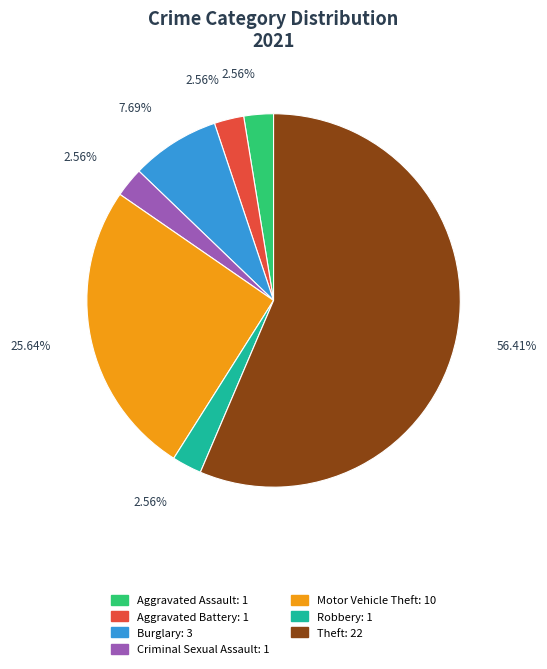

What percentage is the Criminal Sexual Assault slice, to the nearest percent?

3%